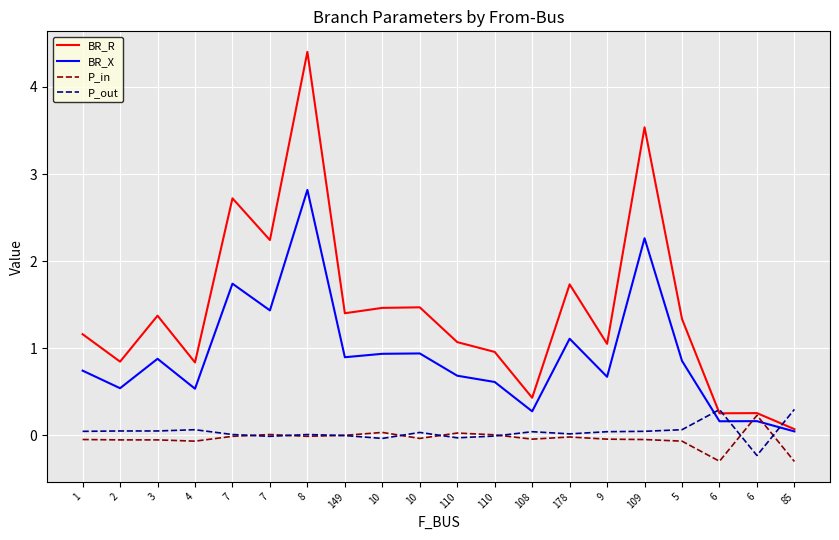

Does the chart have visible grid lines?

Yes